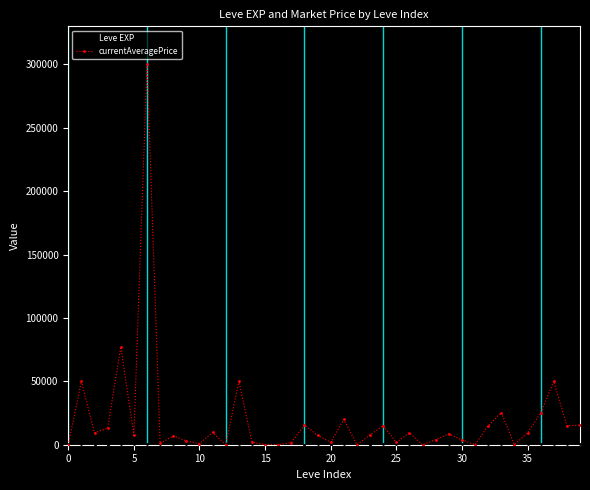

What is the maximum value for currentAveragePrice?

299999